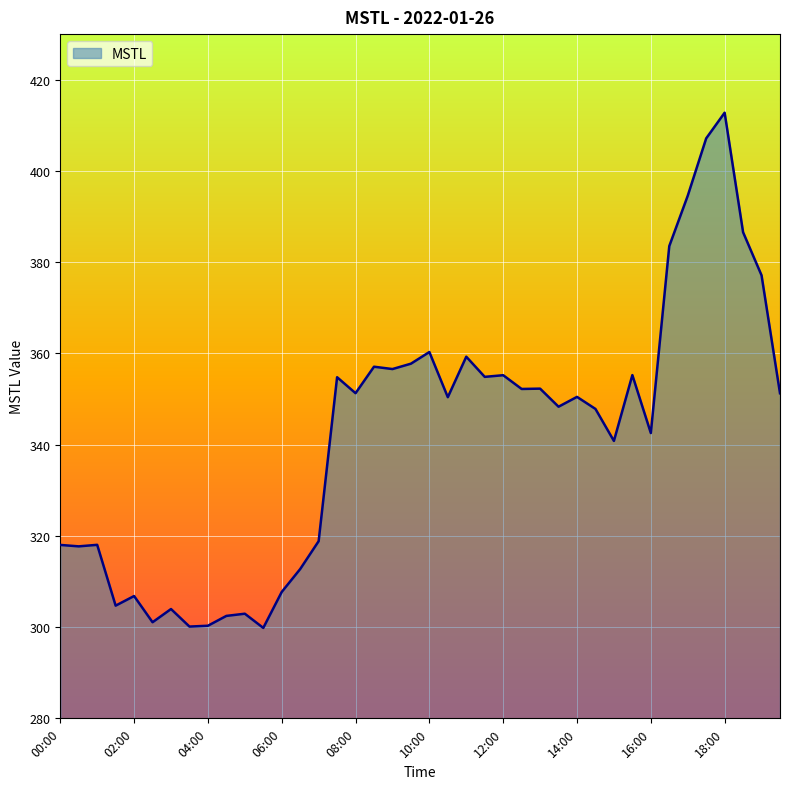

What is the minimum value shown in the chart?

299.8